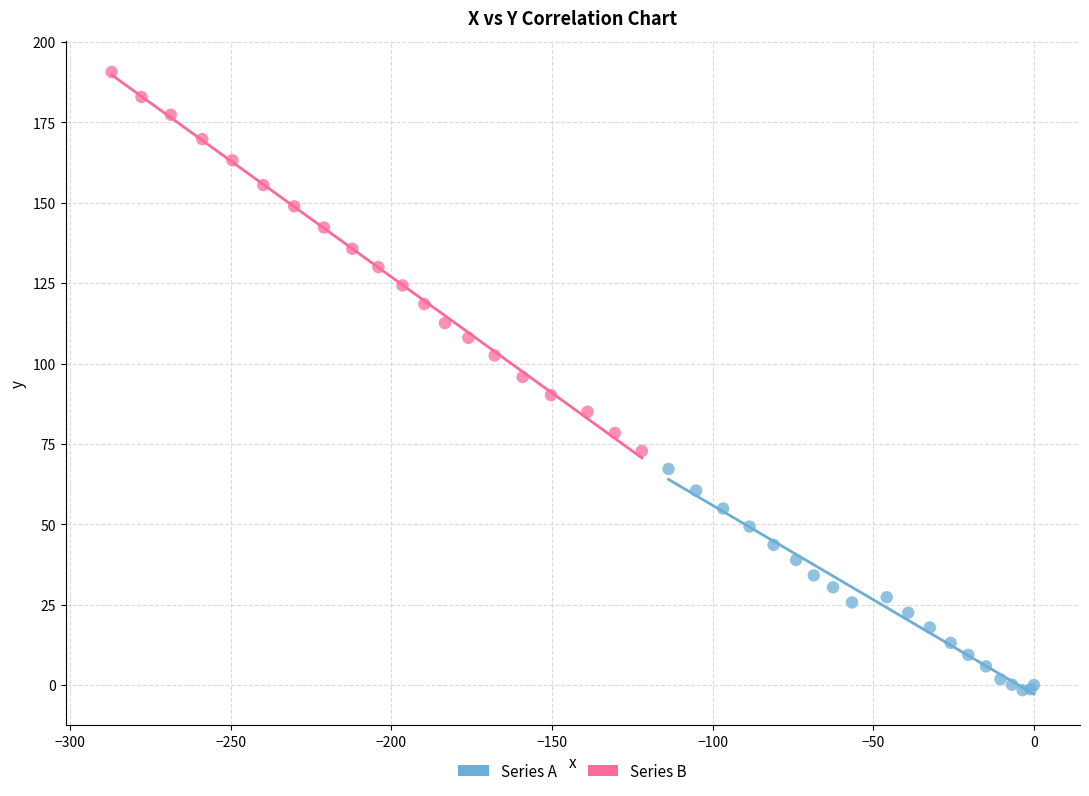

What are all the series names shown in the legend?

Series A, Series B